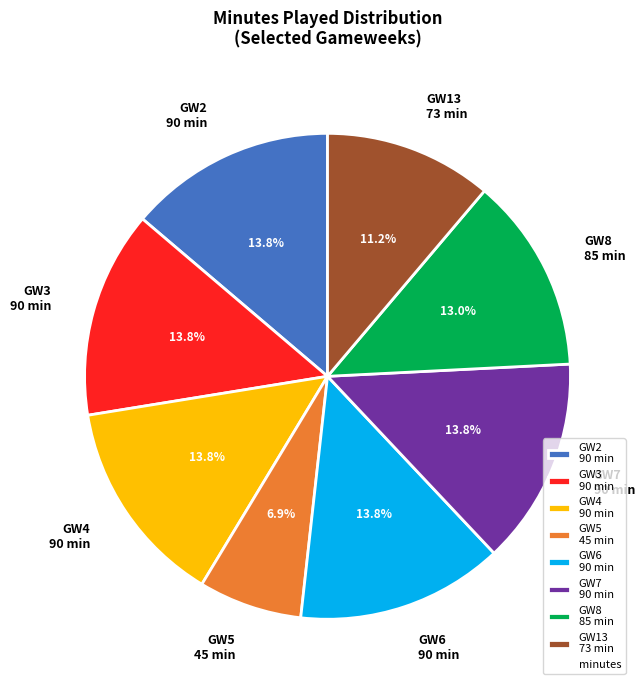

Is there a majority slice in this chart?

No